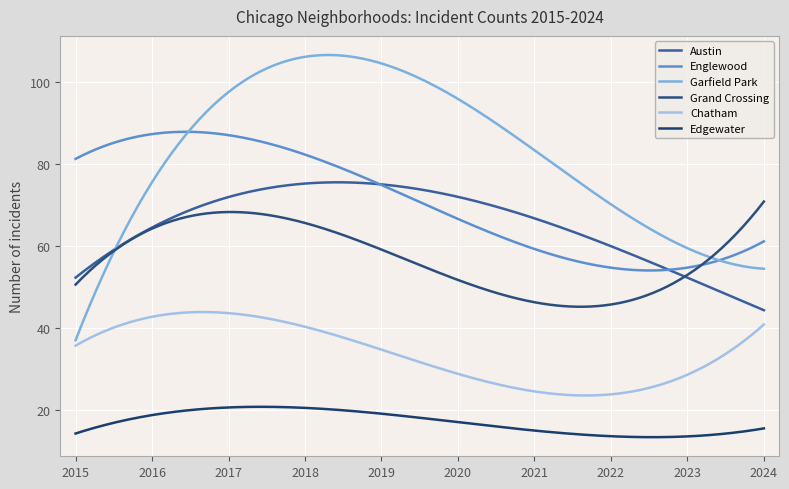

Does the chart display data point markers on the line(s)?

No